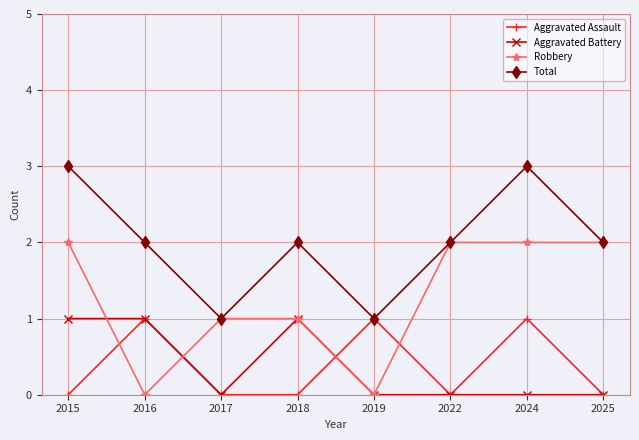

Rank the series at 2024 from highest to lowest value.

Total, Robbery, Aggravated Assault, Aggravated Battery